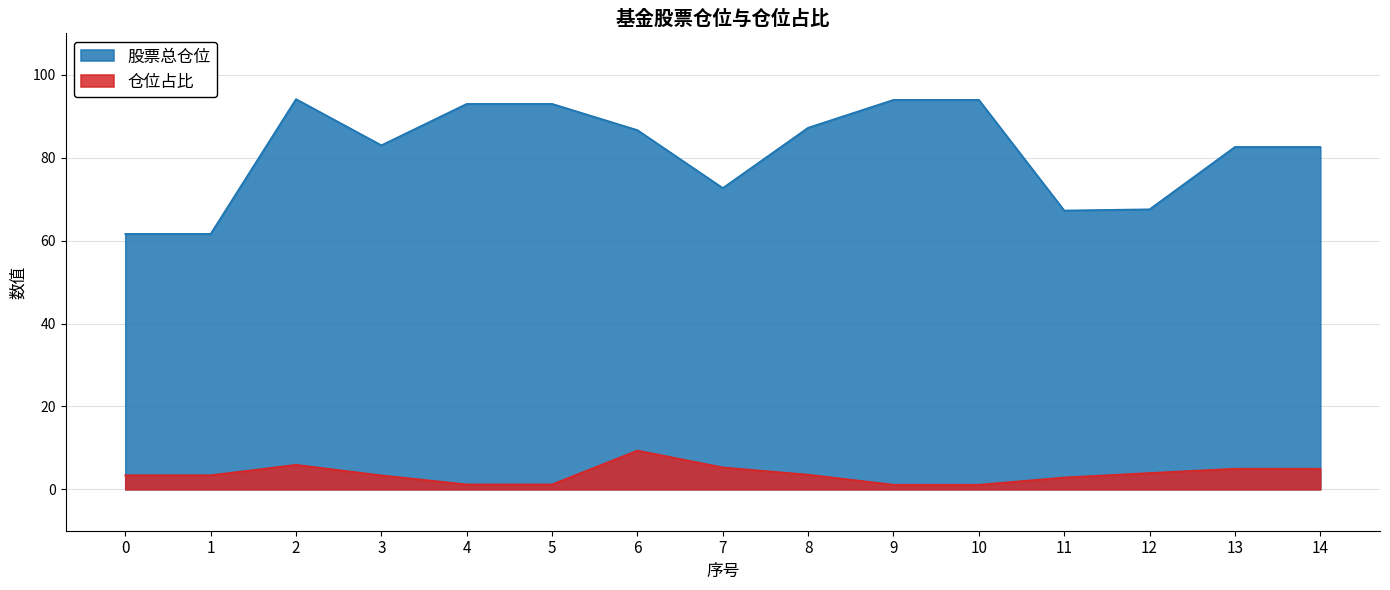

What is the average value of the 股票总仓位 series?

81.4